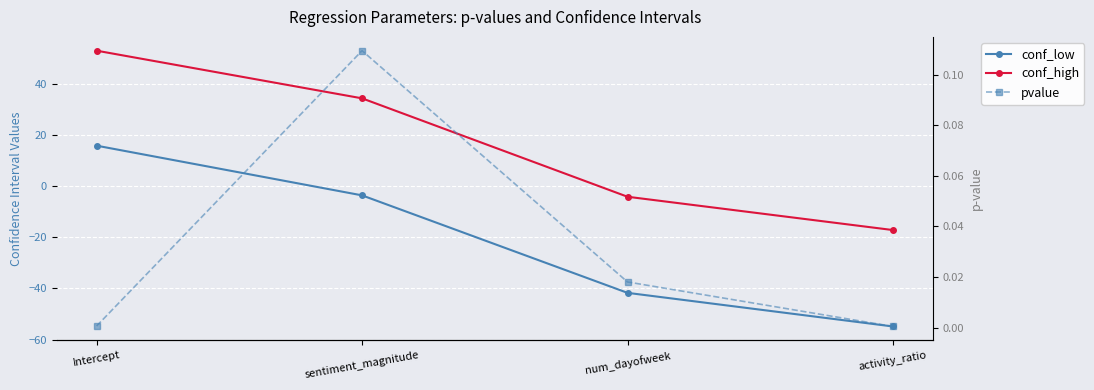

What is the sum of the conf_high values at num_dayofweek and Intercept?

48.8